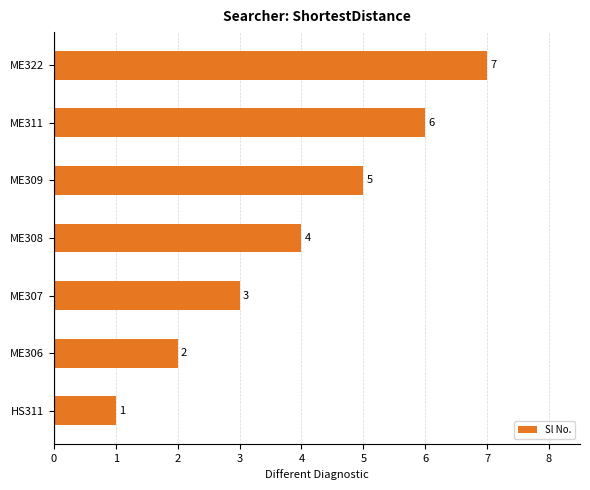

Is it true that the value at ME306 is 2?

True